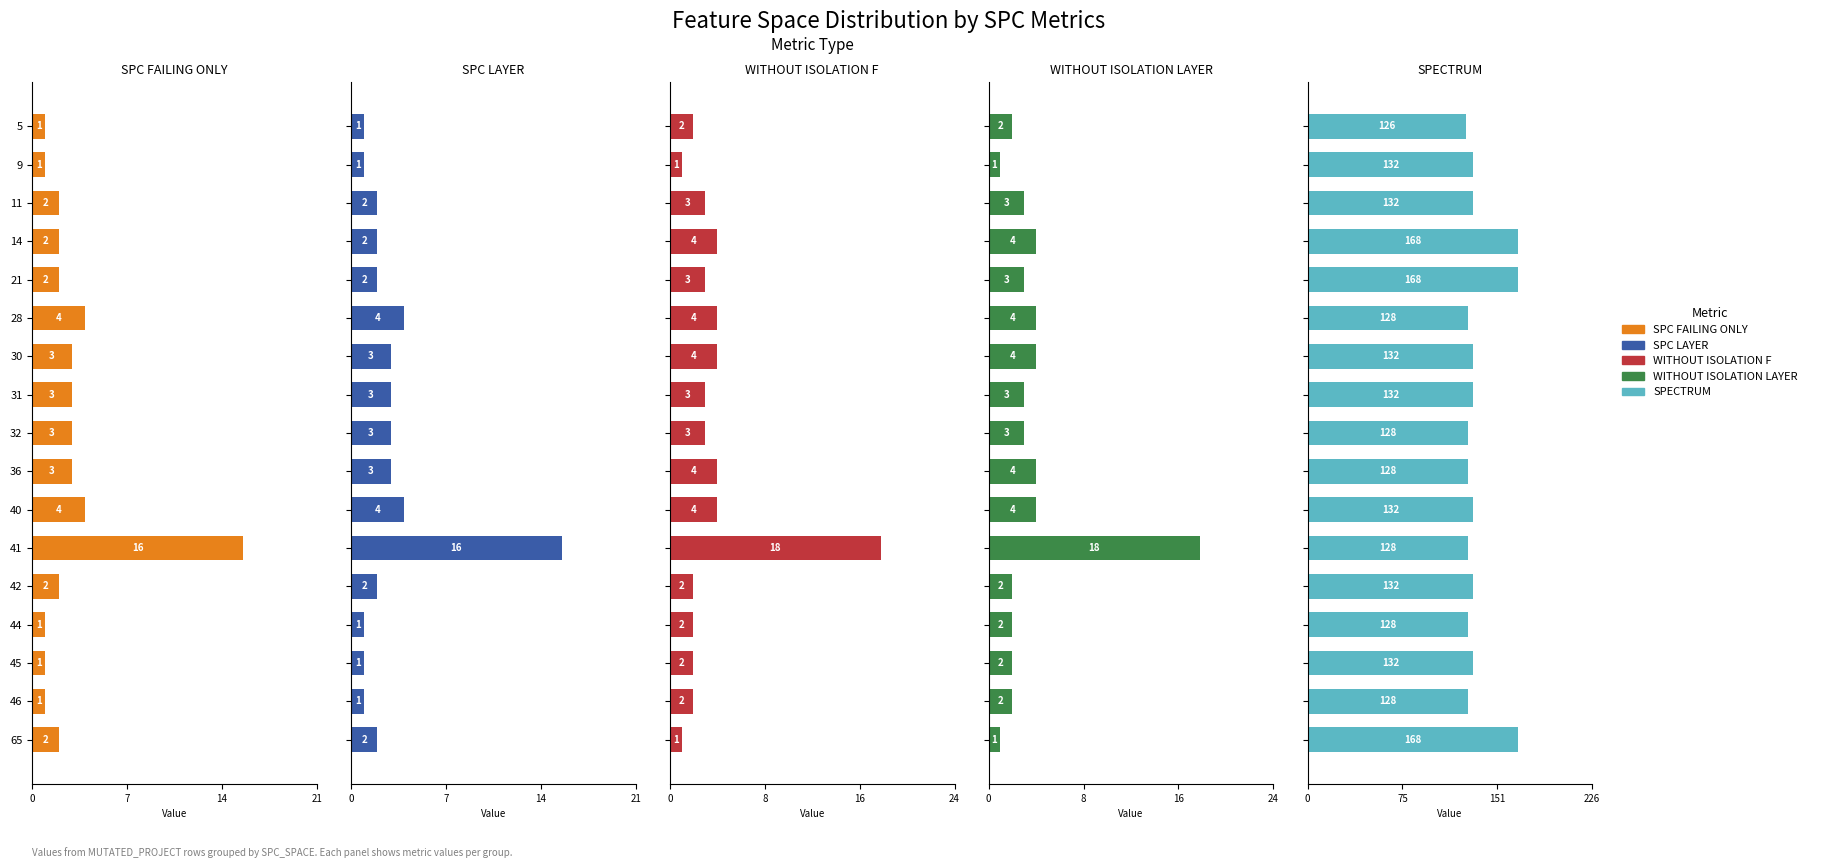

What are all the series names shown in the legend?

SPC_FAILING_ONLY, SPC_LAYER, WITHOUT_ISOLATION_F, WITHOUT_ISOLATION_LAYER, SPECTRUM